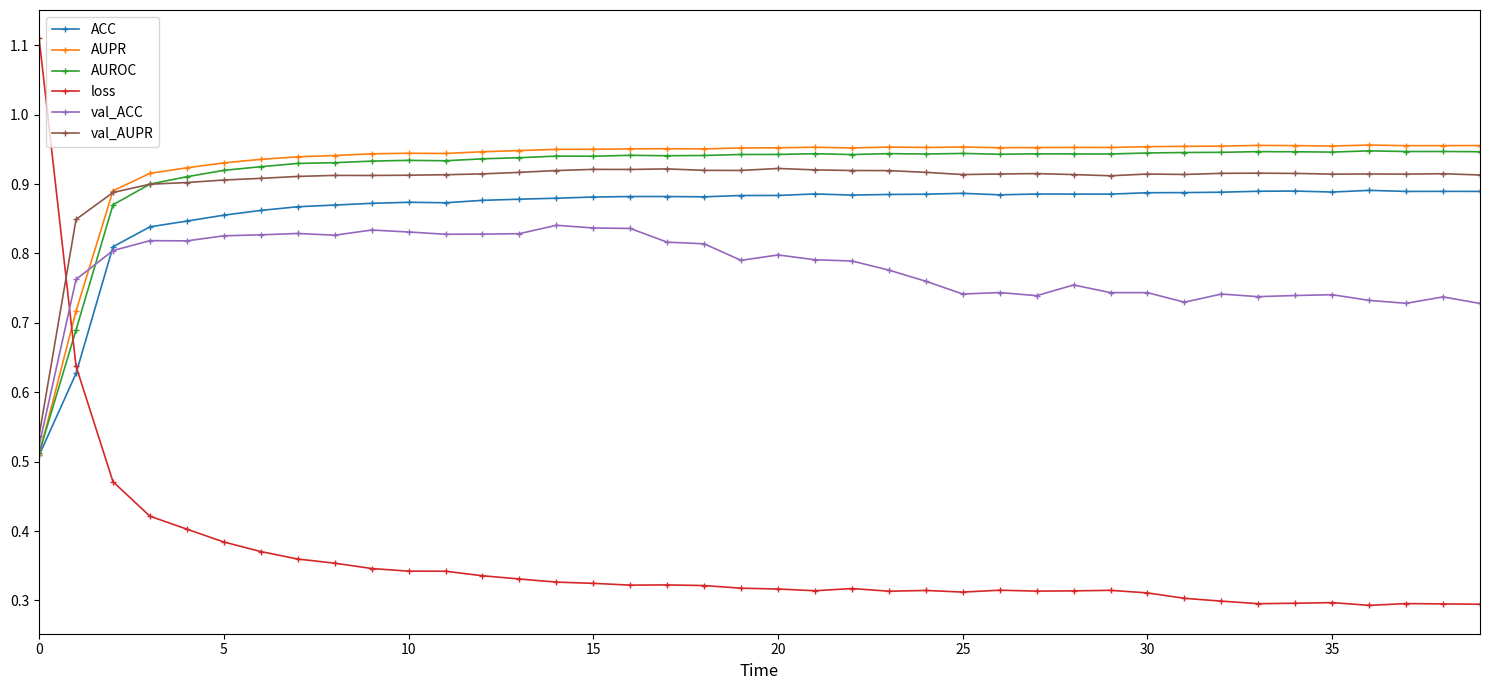

How many data points does each series have?

40